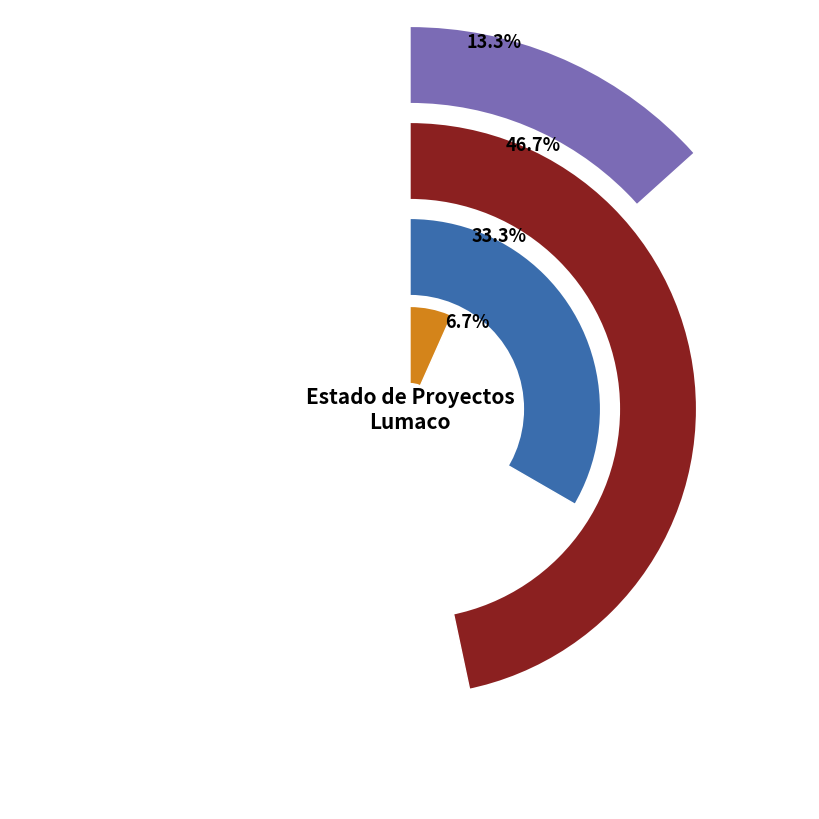

Is it true that Aprobado is 33% of the pie?

True